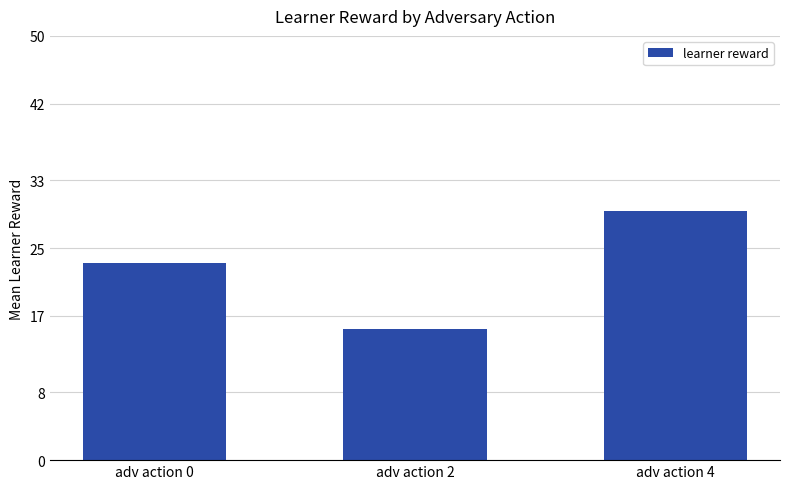

How many data points does each series have?

3